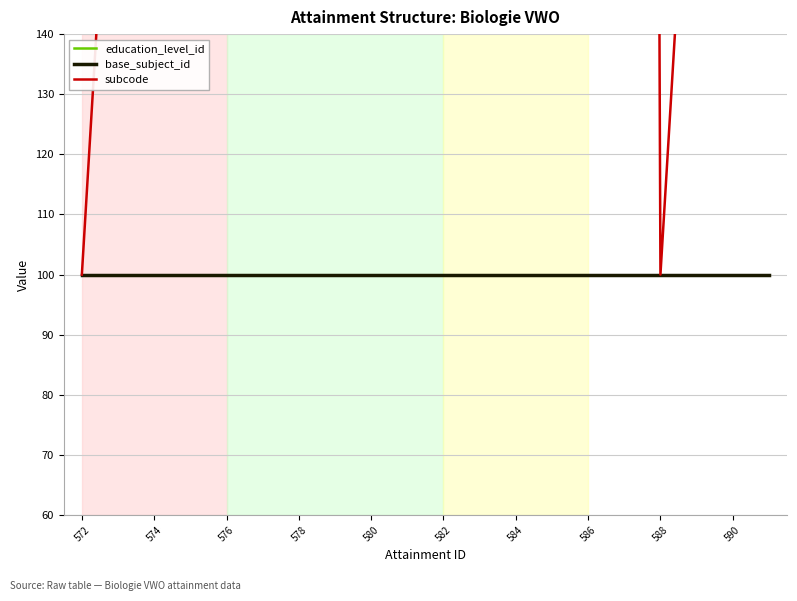

What is the average value of the education_level_id series?

100